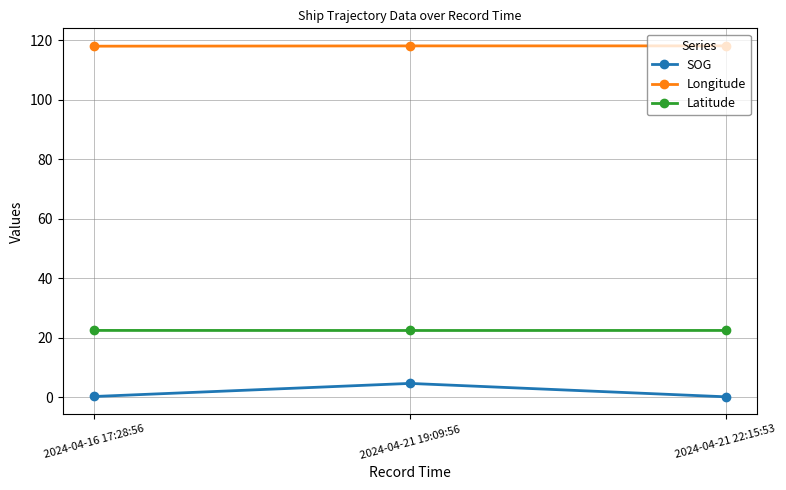

What is the lowest value of the SOG series?

0.2